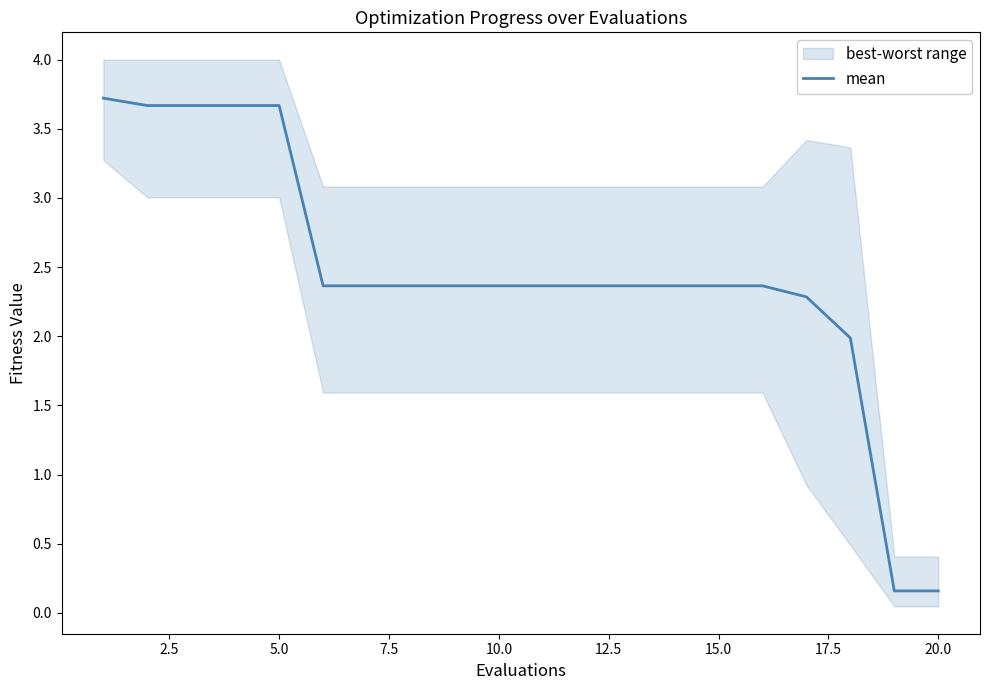

Reading left to right, transcribe all the data shown in this chart.

3.7	3.7	3.7	3.7	3.7	2.4	2.4	2.4	2.4	2.4	2.4	2.4	2.4	2.4	2.4	2.4	2.3	2.0	0.2	0.2